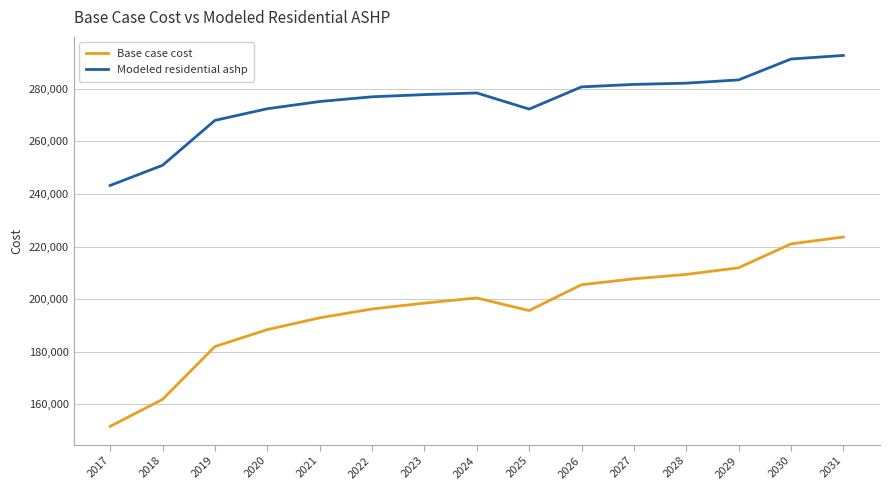

Is the value of Base case cost at 2023 greater than the value of Modeled residential ashp at 2029?

No